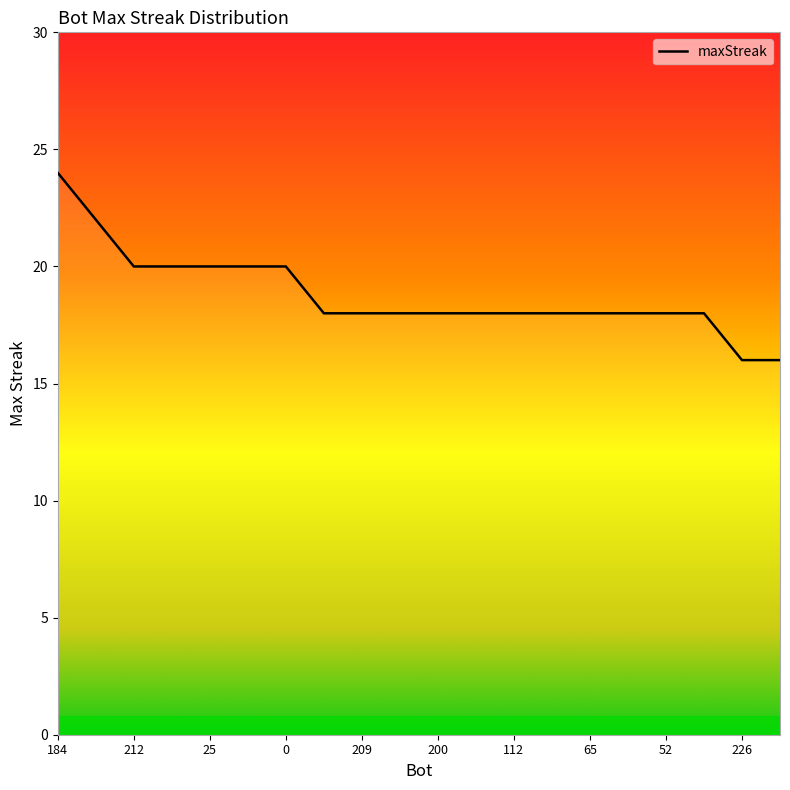

What is the value of the 11th point from the left?

18